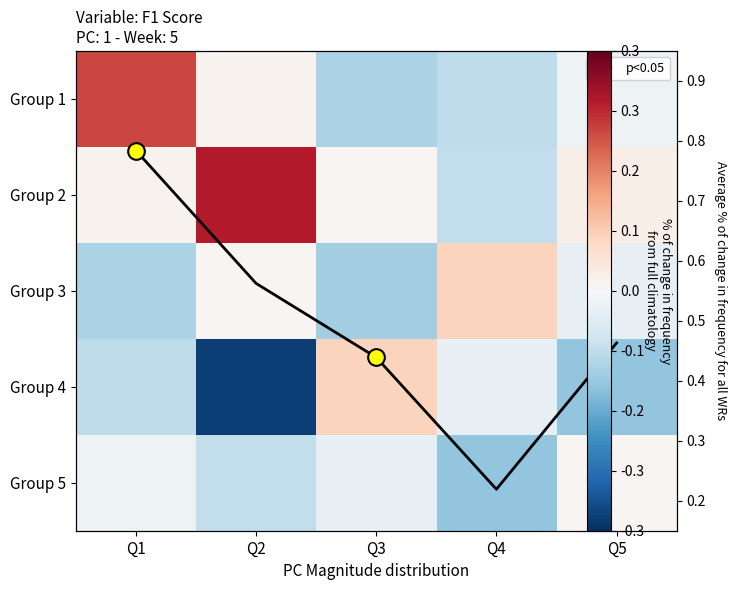

At which label does Group 2 first exceed 0?

Q1